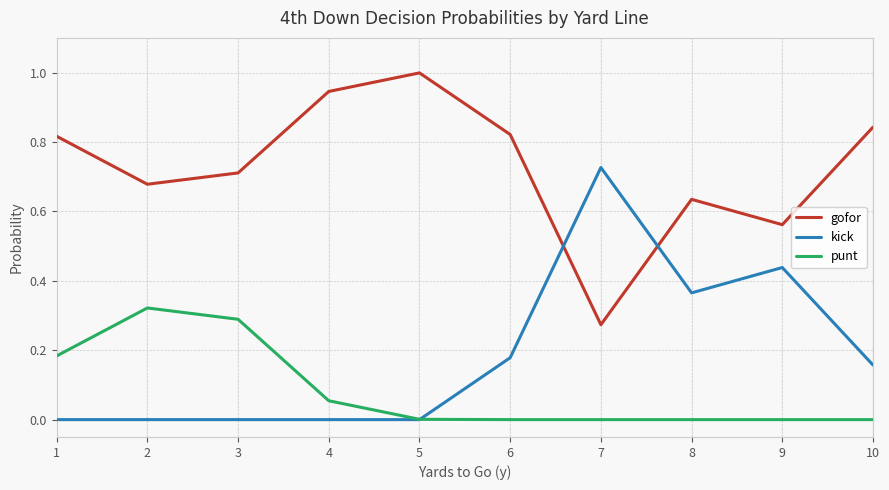

The gofor series shows 0.3 at 3. True or false?

False